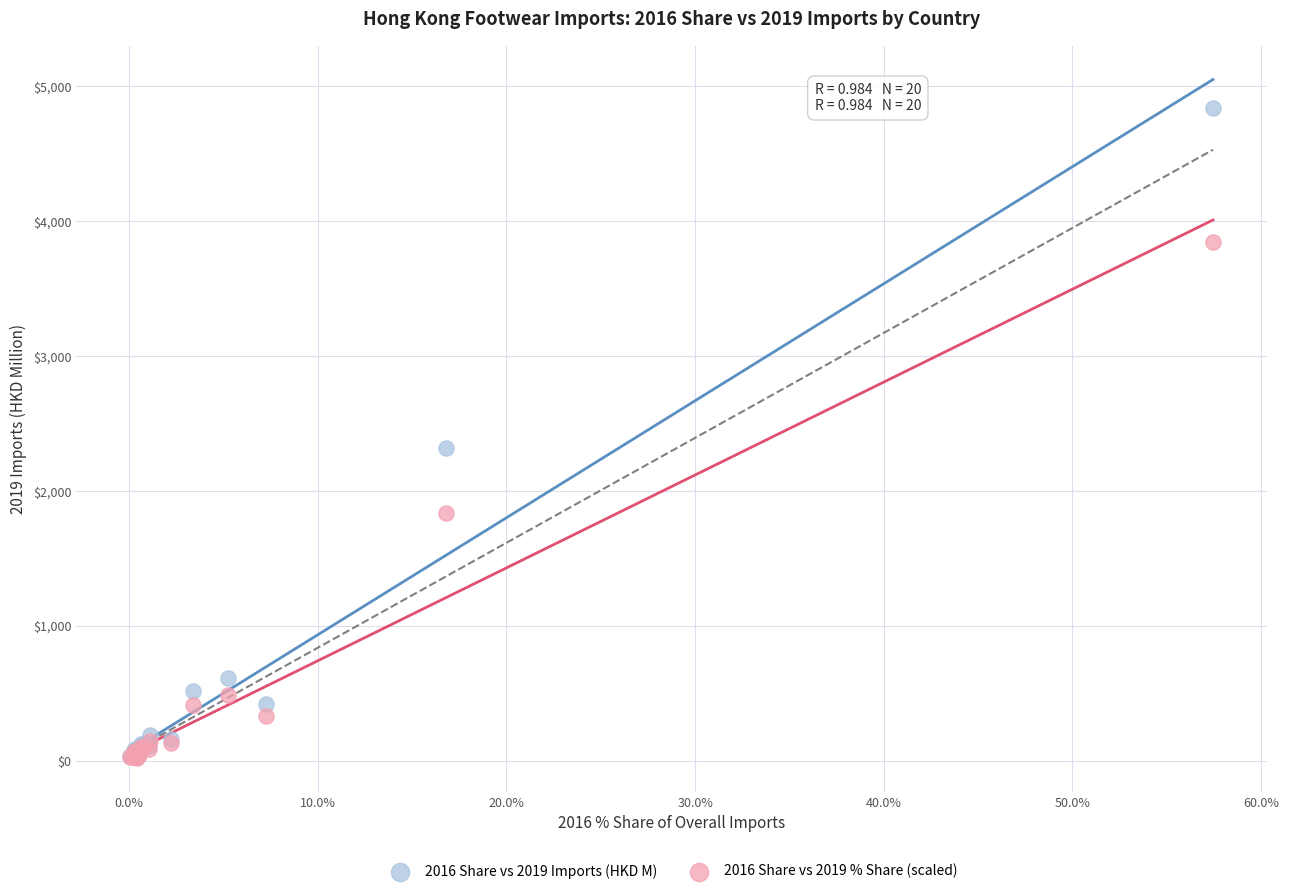

In the 2016 Share vs 2019 Imports (HKD M) series, what Y value is closest to 2435?

2314.8